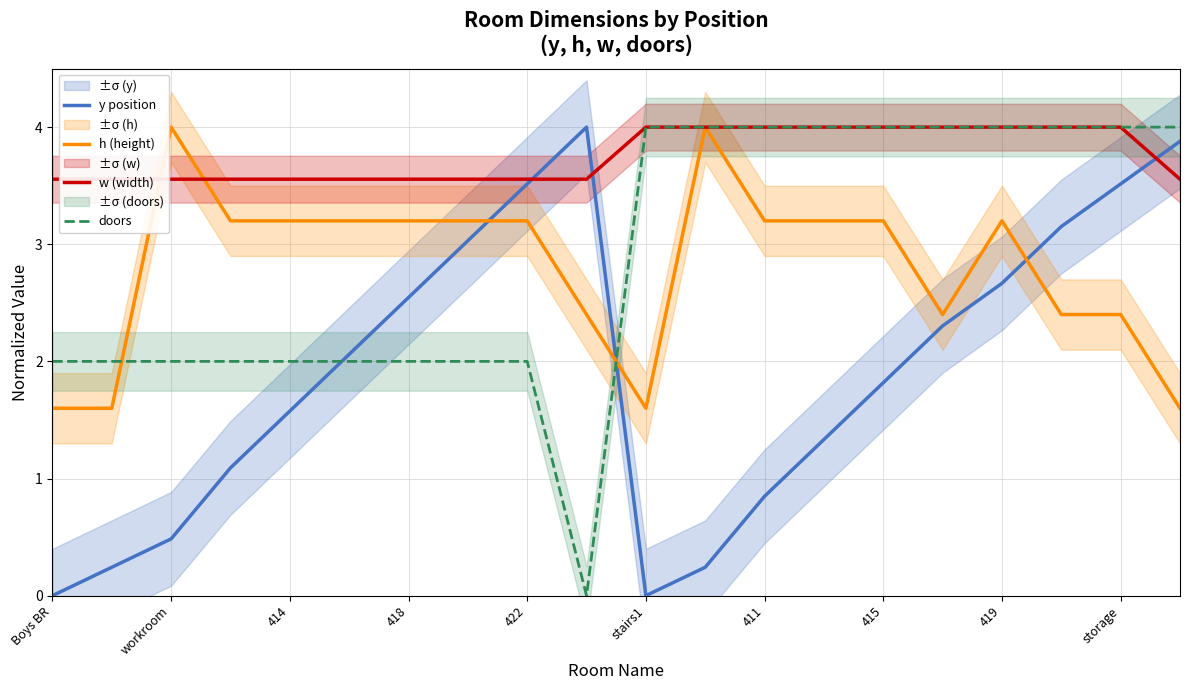

How many values in the y position series exceed 2?

10